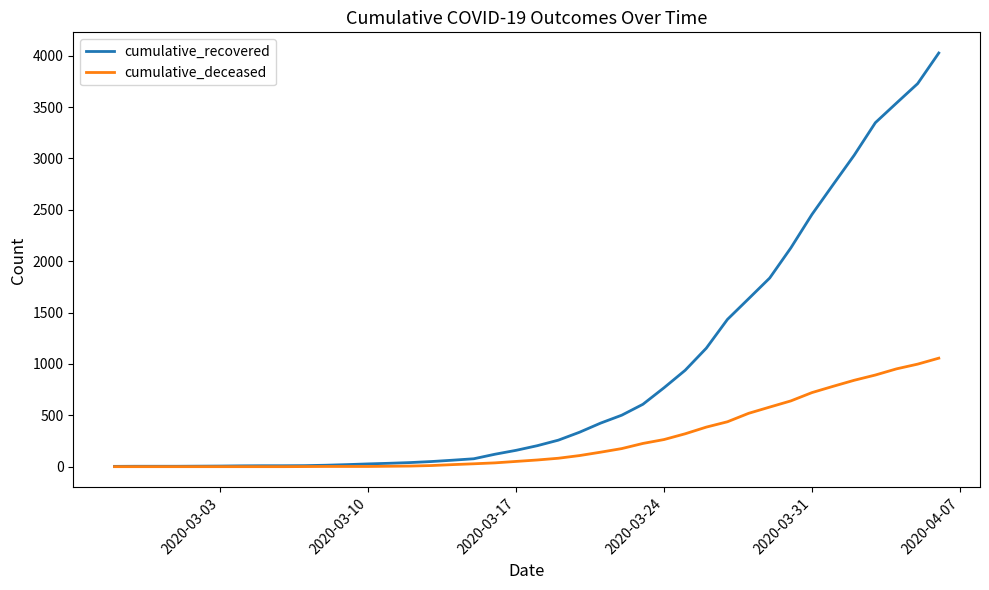

How many series are shown in this chart?

2